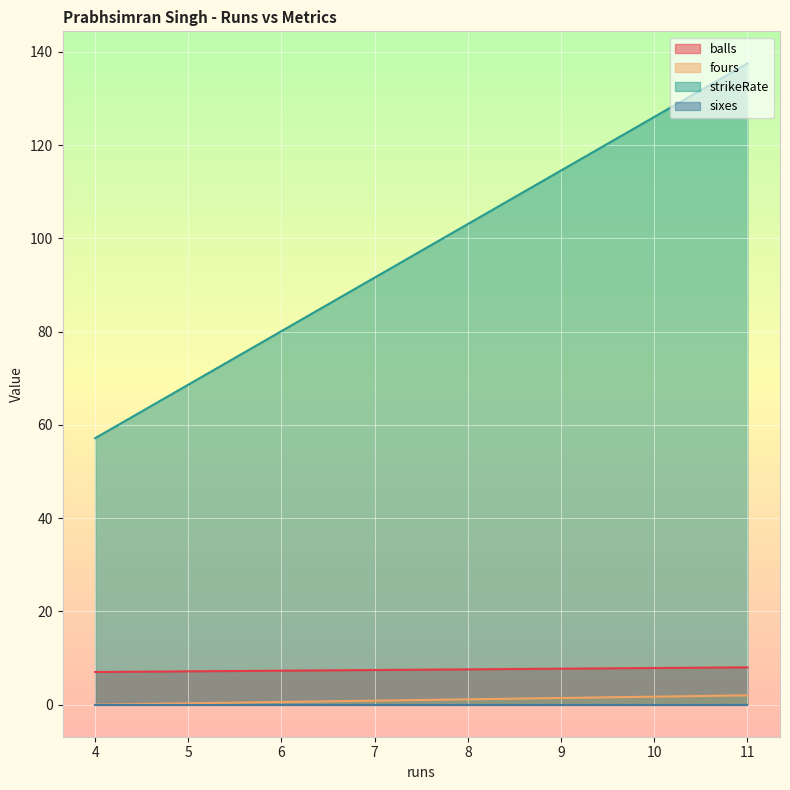

True or false: sixes has more than 1 interior local peaks.

False